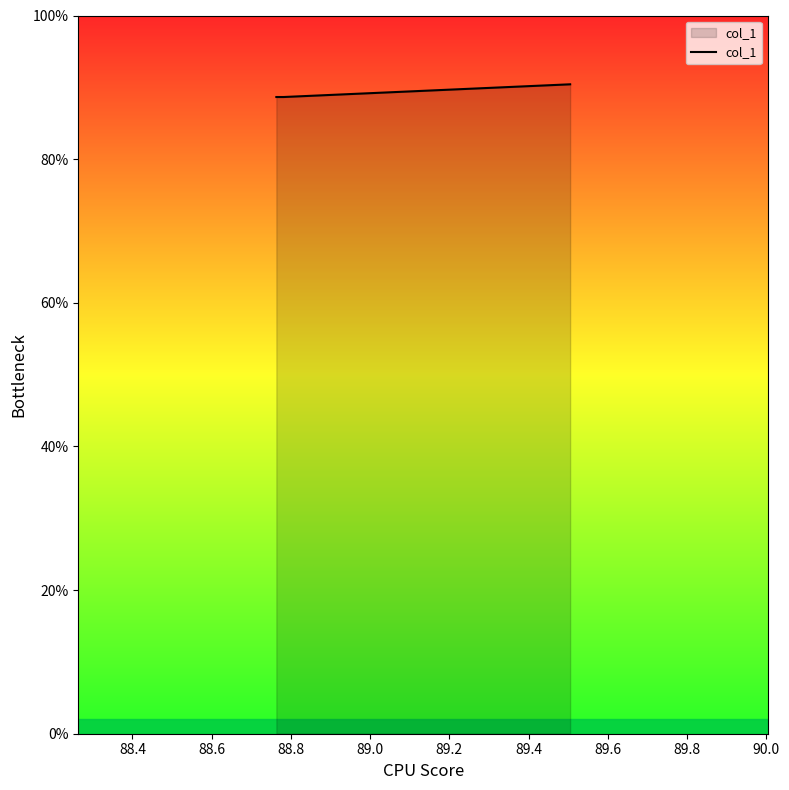

What is the sum of all values?

533.7